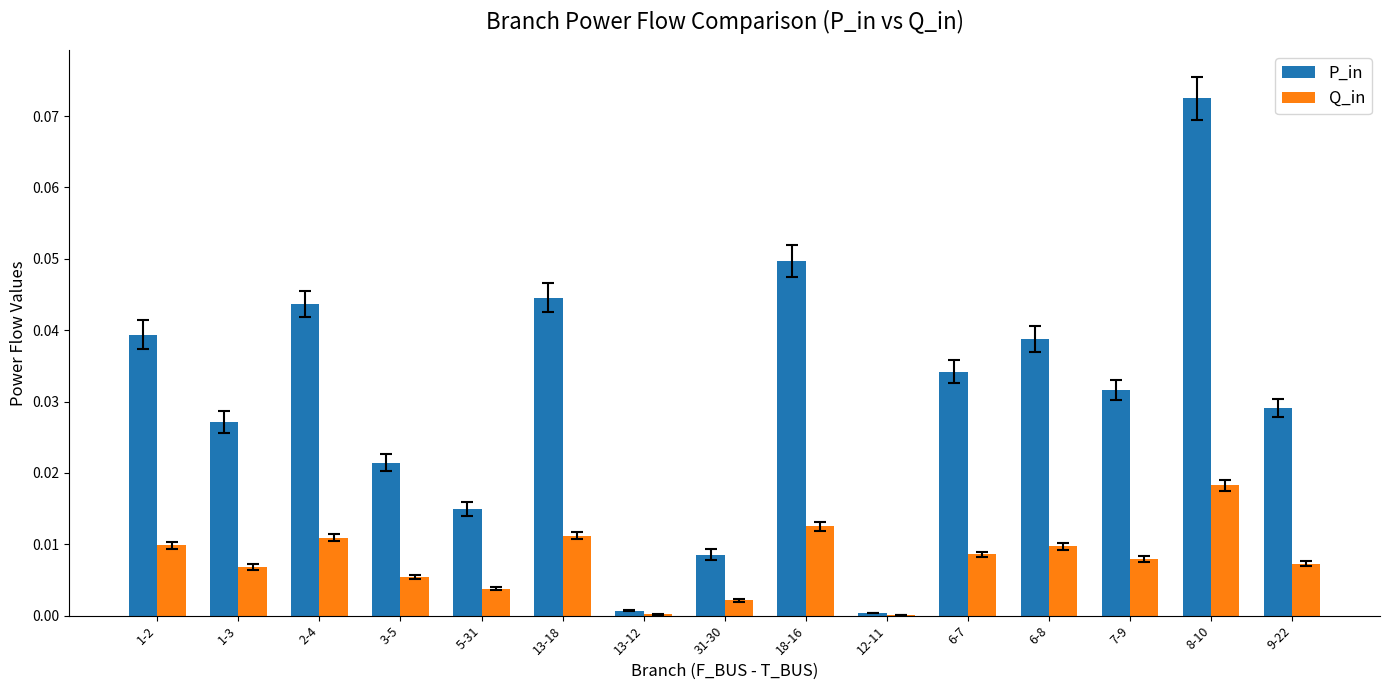

Between 31-30 and 6-7, which series saw the biggest shift?

P_in